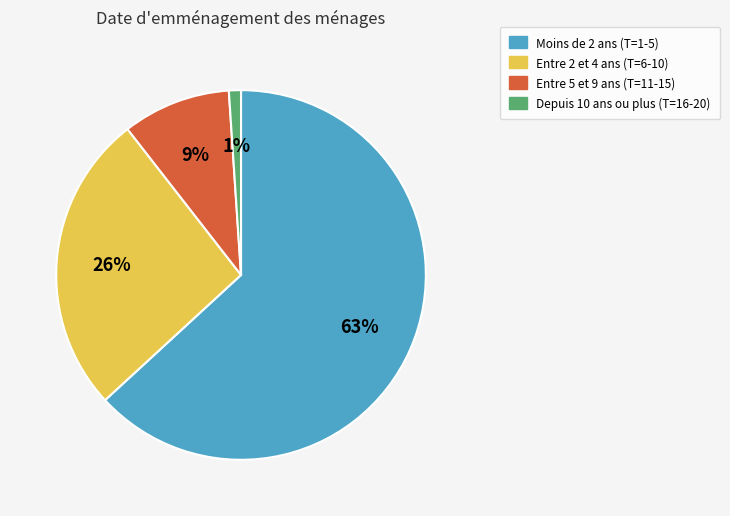

To the nearest percent, what percentage of the pie is Depuis 10 ans ou plus (T=16-20)?

1%